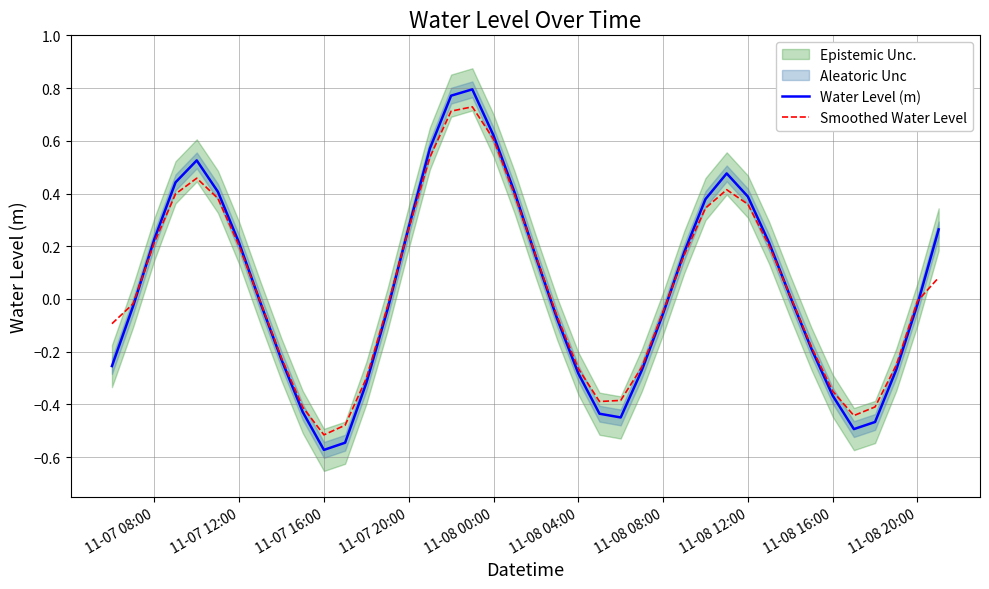

Which series ends up on top after the final intersection of Water Level (m) and Smoothed Water Level?

Water Level (m)